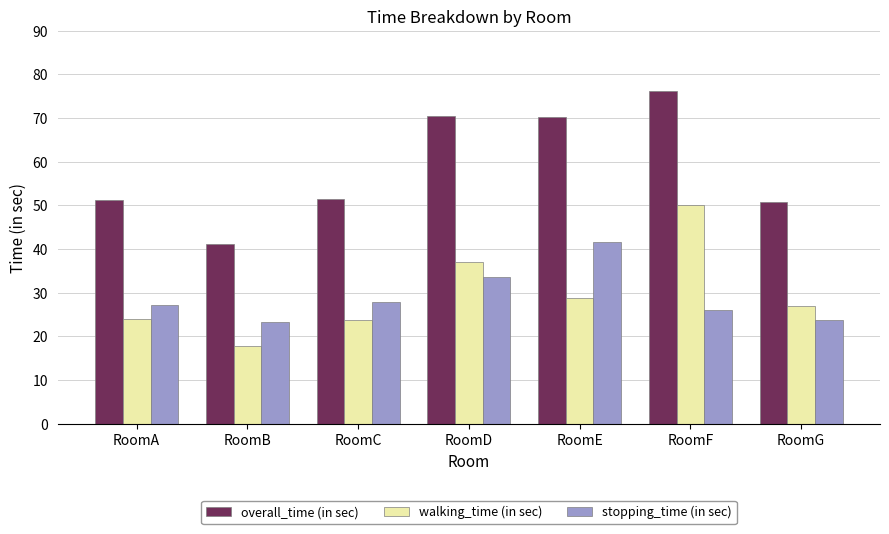

What is the total value across all series at RoomA?

102.3